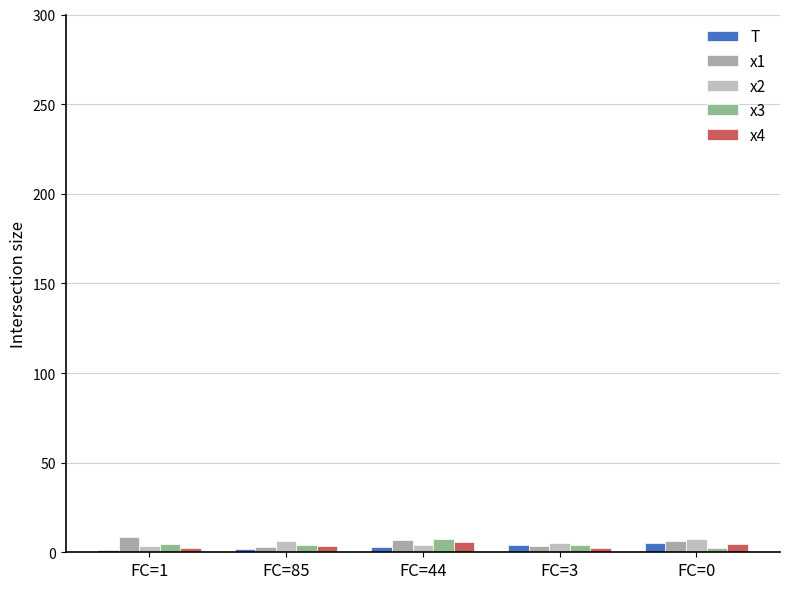

List the labels in order of x1 value, smallest first.

FC=85, FC=3, FC=0, FC=44, FC=1